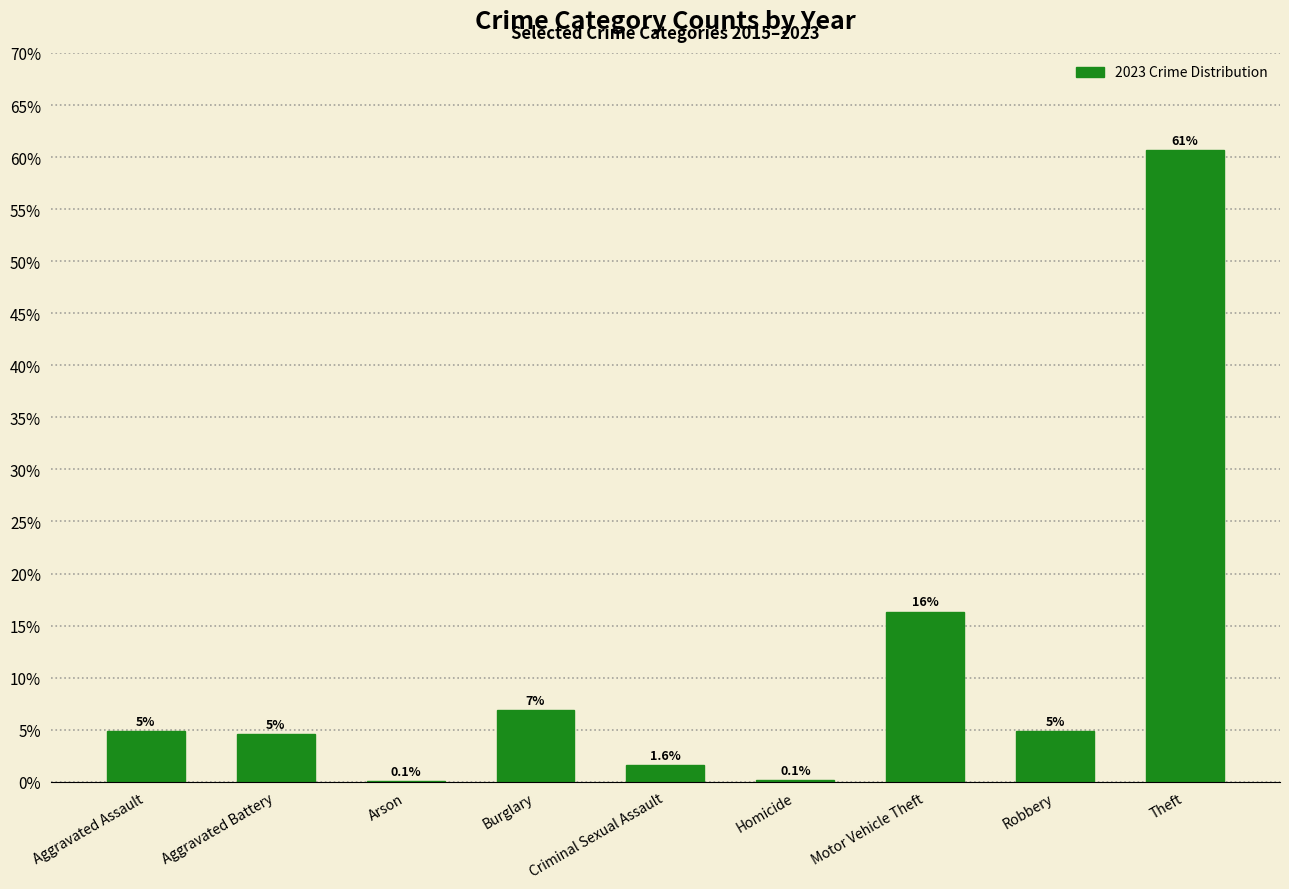

How many series are shown in this chart?

1